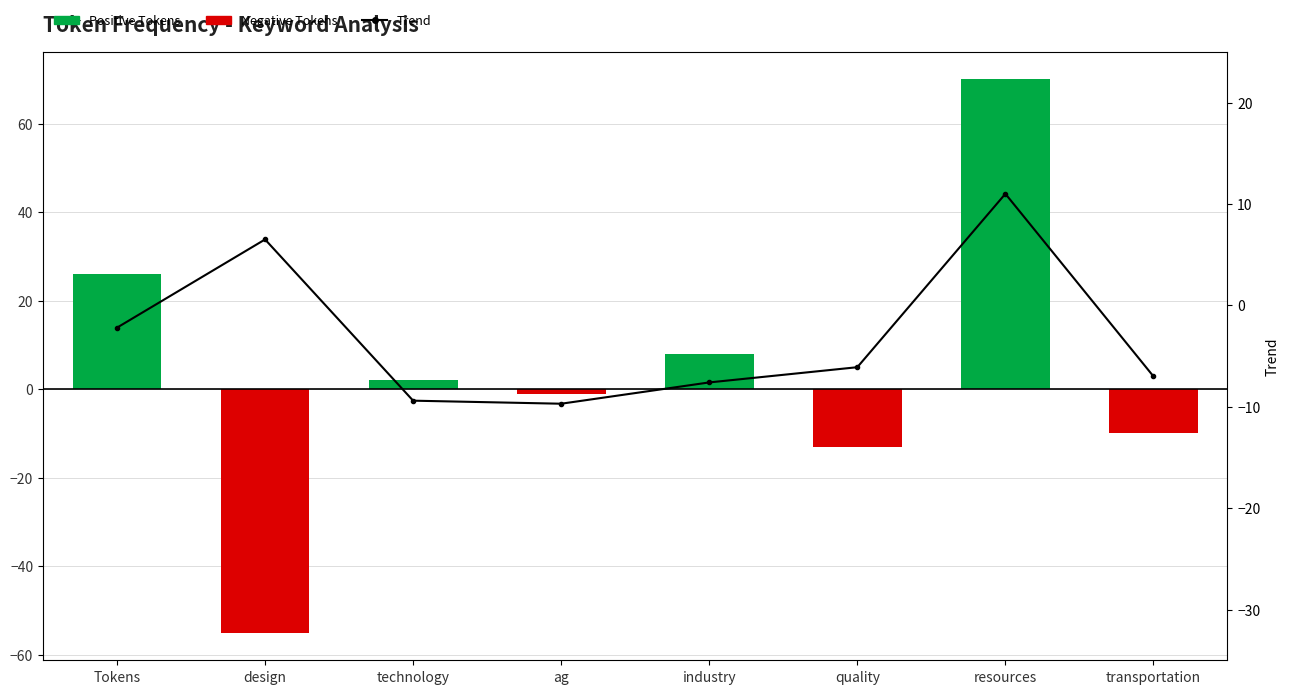

What is the difference between the maximum and second lowest values in the Negative Tokens series?

13.0